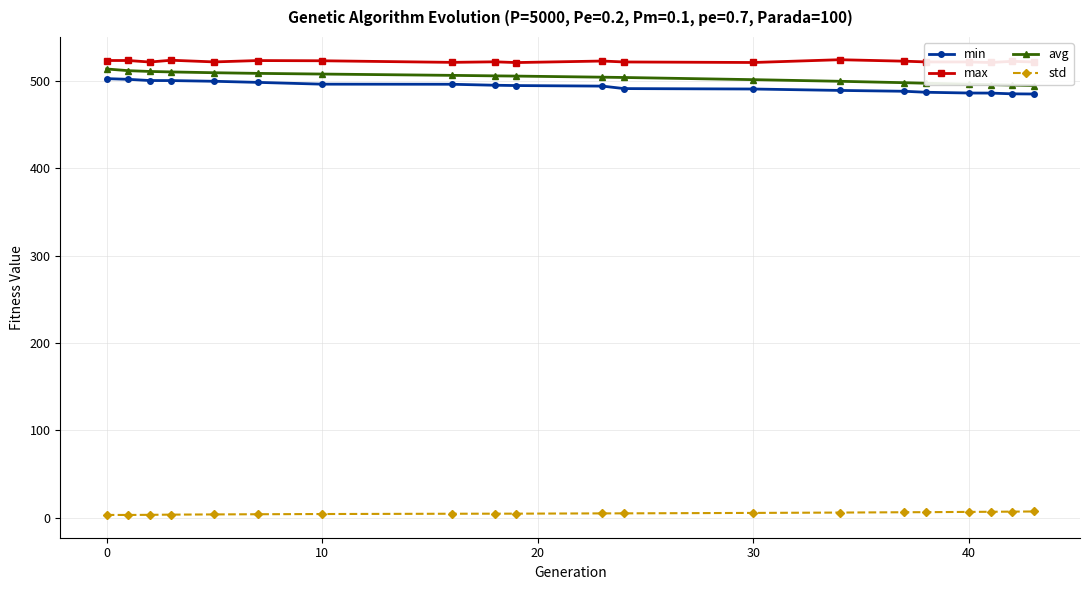

What is the sum of all avg values?

10082.3